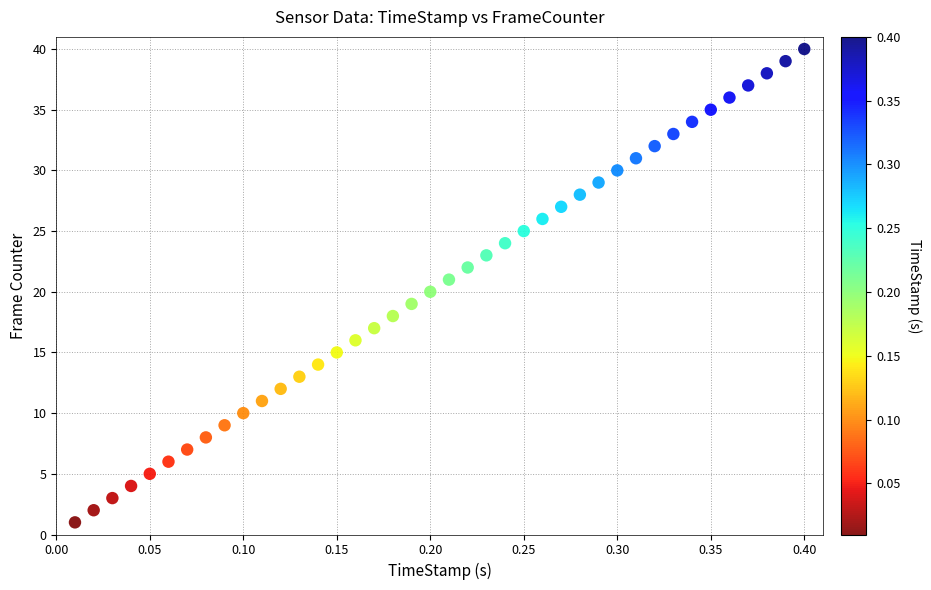

What is the range of Y values (max minus min)?

39